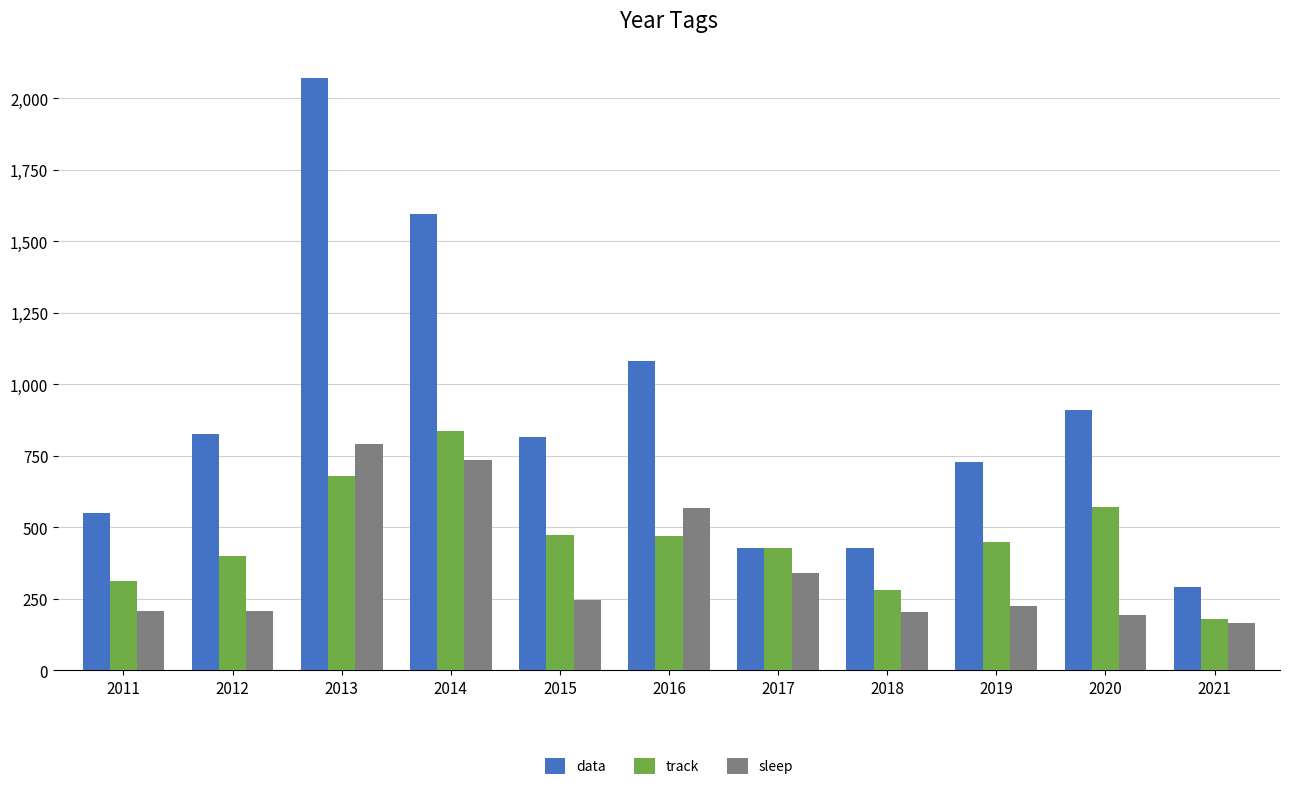

Rank the series by their average value, from highest to lowest.

data, track, sleep